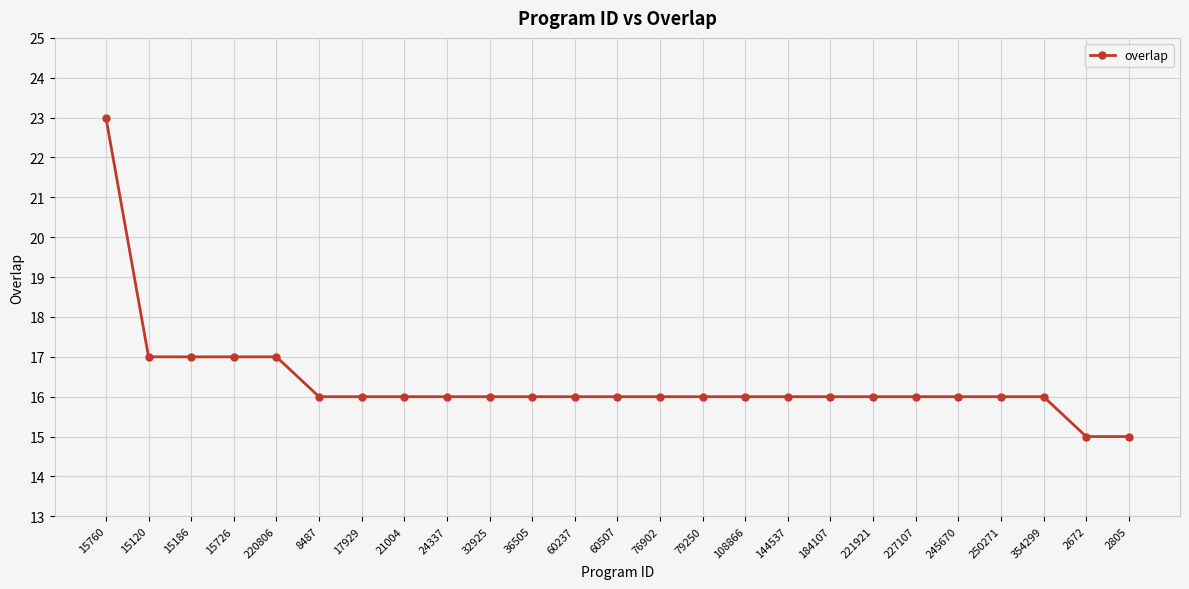

Count the number of categories in the chart.

25